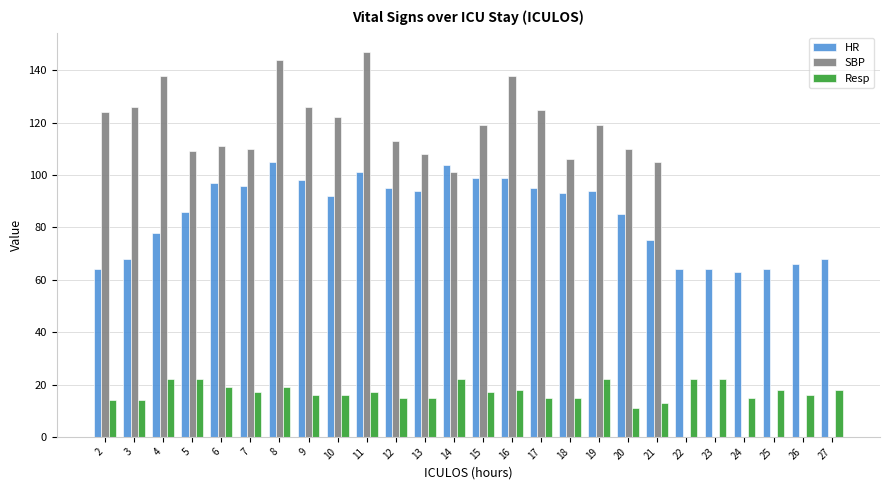

List the labels in order of HR value, largest first.

8, 14, 11, 15, 16, 9, 6, 7, 12, 17, 13, 19, 18, 10, 5, 20, 4, 21, 3, 27, 26, 2, 22, 23, 25, 24